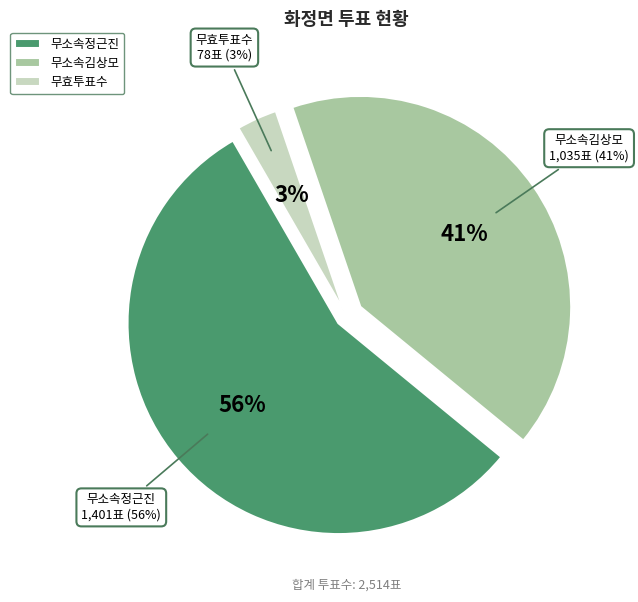

To the nearest percent, what is the difference between the largest and smallest slice percentages?

53%